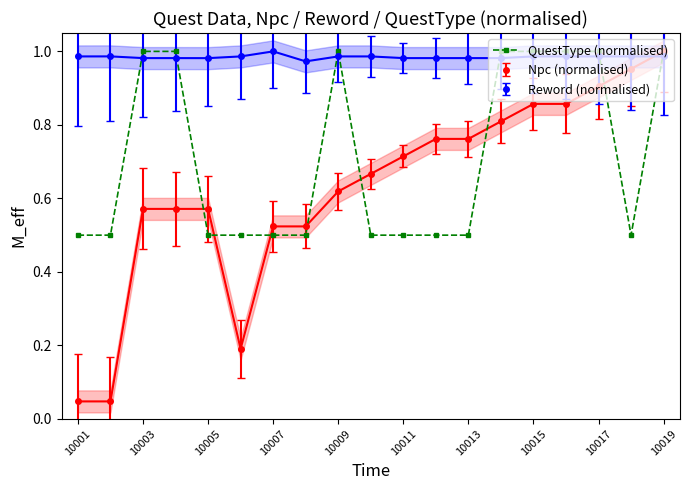

True or false: QuestType (normalised) has more than 0 points higher than both neighbors.

True